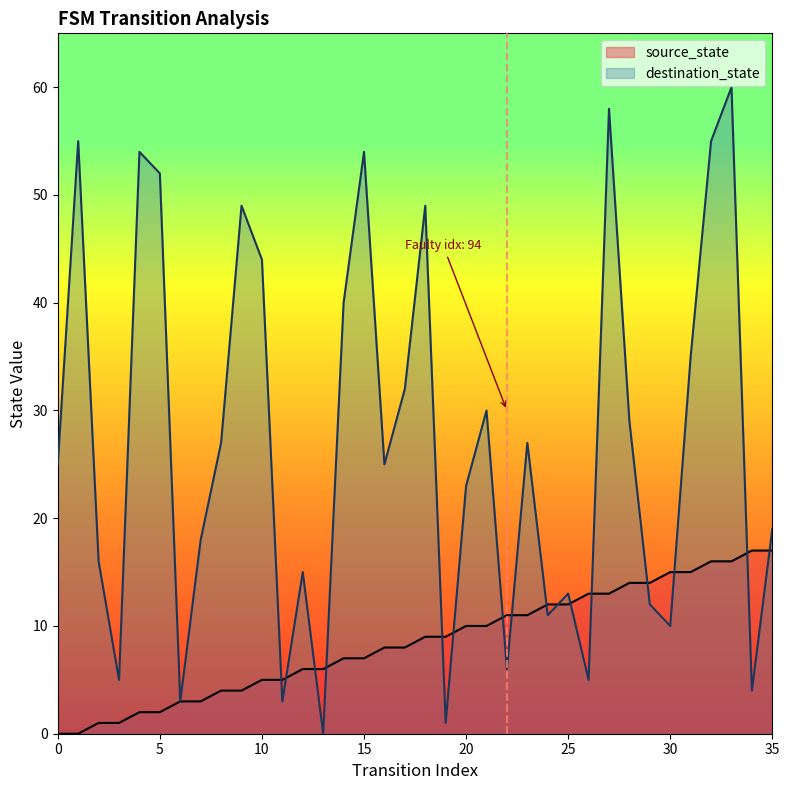

Which series has the largest total across all categories?

destination_state